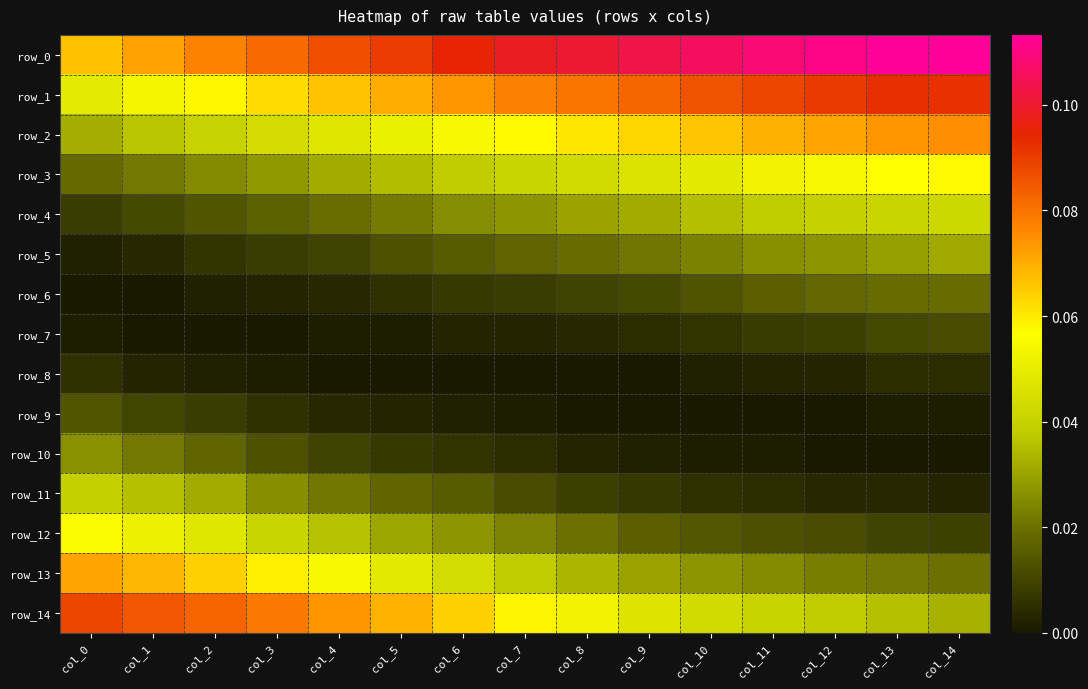

Reading left to right, list all the values displayed in this chart.

row_0: 0.1	0.1	0.1	0.1	0.1	0.1	0.1	0.1	0.1	0.1	0.1	0.1	0.1	0.1	0.1
row_1: 0.0	0.1	0.1	0.1	0.1	0.1	0.1	0.1	0.1	0.1	0.1	0.1	0.1	0.1	0.1
row_2: 0.0	0.0	0.0	0.0	0.0	0.1	0.1	0.1	0.1	0.1	0.1	0.1	0.1	0.1	0.1
row_3: 0.0	0.0	0.0	0.0	0.0	0.0	0.0	0.0	0.0	0.0	0.0	0.1	0.1	0.1	0.1
row_4: 0.0	0.0	0.0	0.0	0.0	0.0	0.0	0.0	0.0	0.0	0.0	0.0	0.0	0.0	0.0
row_5: 0.0	0.0	0.0	0.0	0.0	0.0	0.0	0.0	0.0	0.0	0.0	0.0	0.0	0.0	0.0
row_6: 0.0	0.0	0.0	0.0	0.0	0.0	0.0	0.0	0.0	0.0	0.0	0.0	0.0	0.0	0.0
row_7: 0.0	0.0	0.0	0.0	0.0	0.0	0.0	0.0	0.0	0.0	0.0	0.0	0.0	0.0	0.0
row_8: 0.0	0.0	0.0	0.0	0.0	0.0	0.0	0.0	0.0	0.0	0.0	0.0	0.0	0.0	0.0
row_9: 0.0	0.0	0.0	0.0	0.0	0.0	0.0	0.0	0.0	0.0	0.0	0.0	0.0	0.0	0.0
row_10: 0.0	0.0	0.0	0.0	0.0	0.0	0.0	0.0	0.0	0.0	0.0	0.0	0.0	0.0	0.0
row_11: 0.0	0.0	0.0	0.0	0.0	0.0	0.0	0.0	0.0	0.0	0.0	0.0	0.0	0.0	0.0
row_12: 0.1	0.1	0.0	0.0	0.0	0.0	0.0	0.0	0.0	0.0	0.0	0.0	0.0	0.0	0.0
row_13: 0.1	0.1	0.1	0.1	0.1	0.0	0.0	0.0	0.0	0.0	0.0	0.0	0.0	0.0	0.0
row_14: 0.1	0.1	0.1	0.1	0.1	0.1	0.1	0.1	0.1	0.0	0.0	0.0	0.0	0.0	0.0